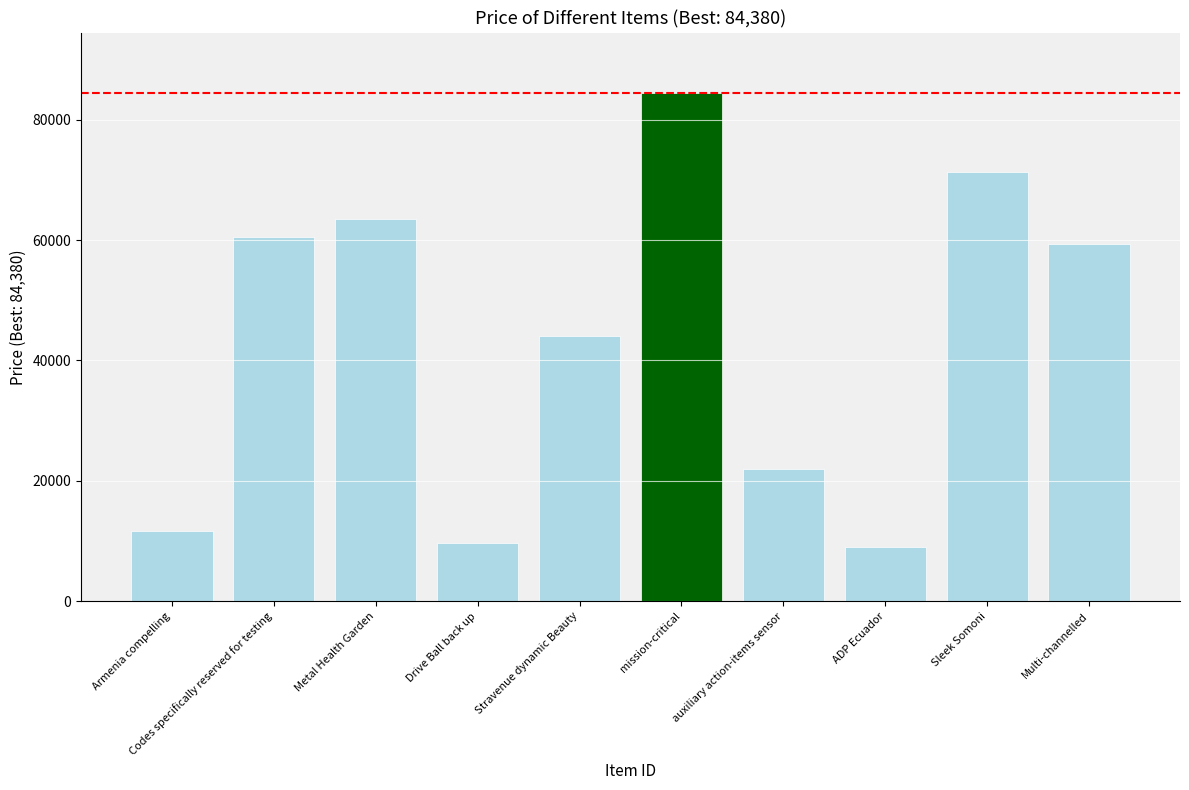

Where is the data nearest to the value 46665?

Stravenue dynamic Beauty